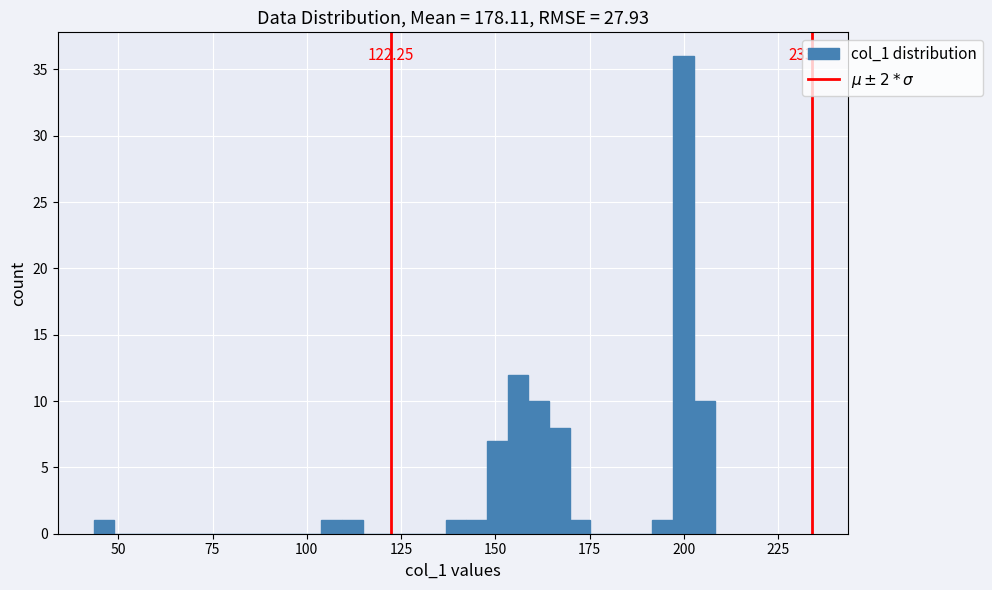

Read against the x-axis, roughly where is the centre of the tallest bar?

200